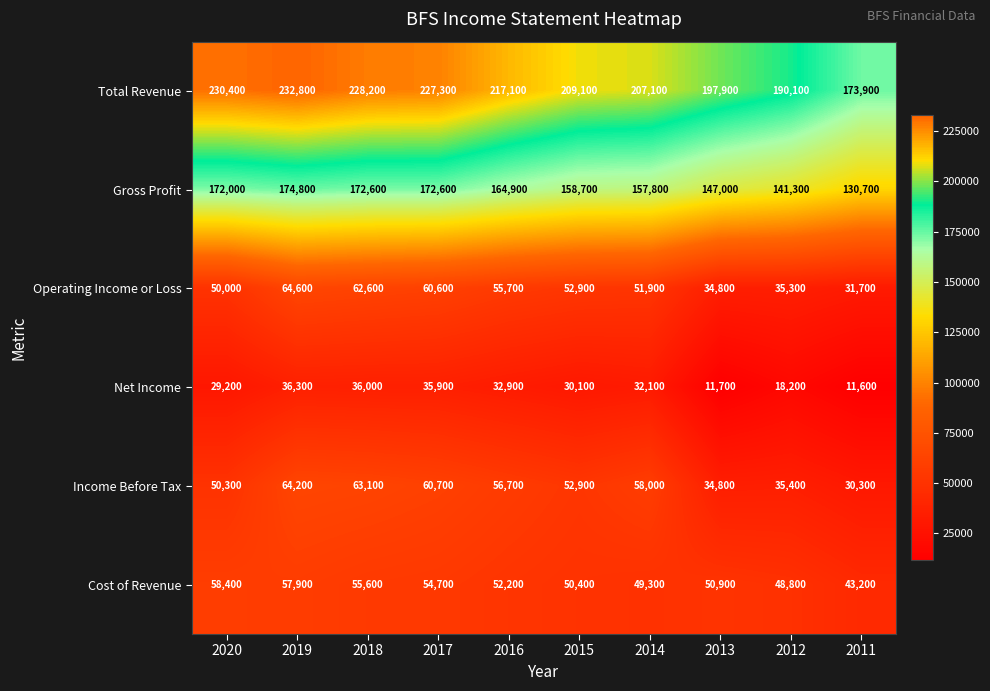

Which series has the largest total across all categories?

Total Revenue